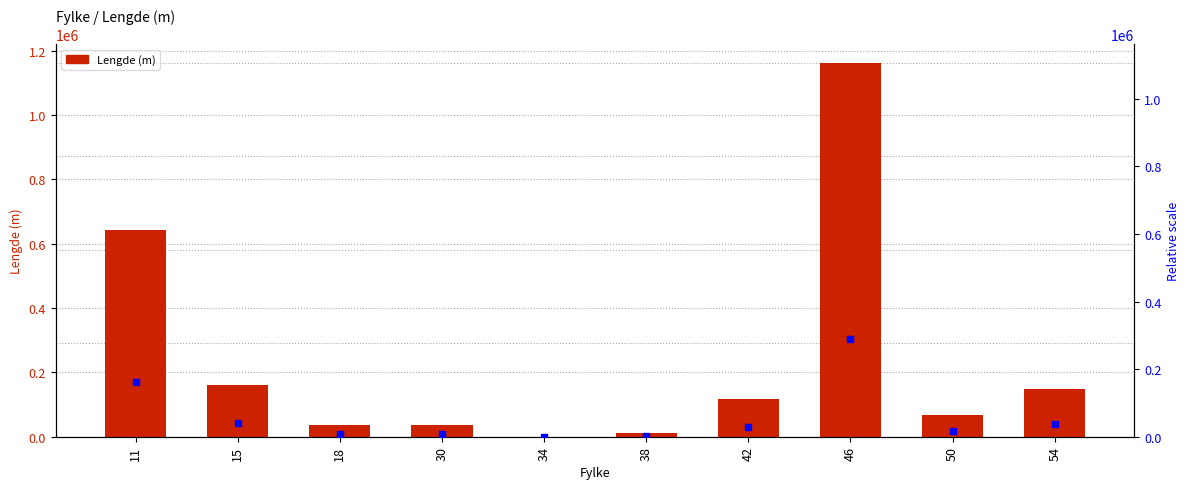

How many categories are shown in the chart?

10